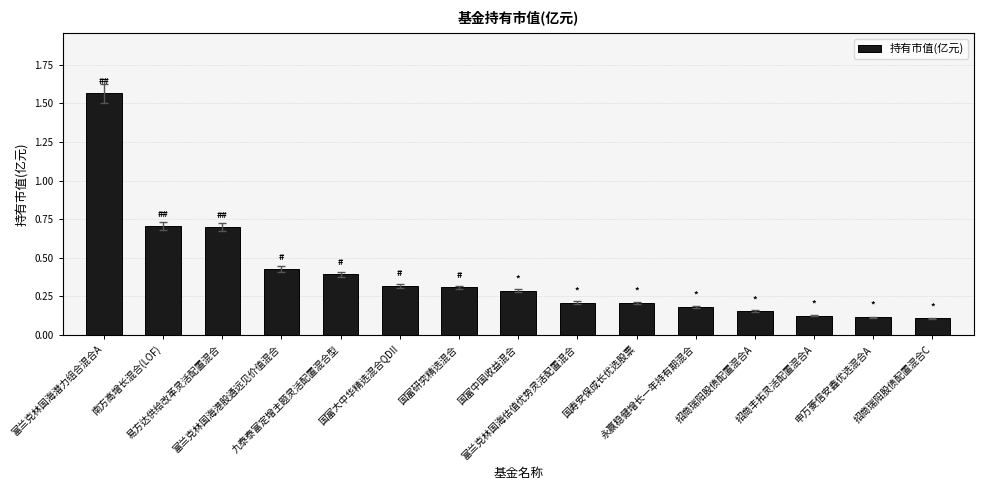

What is the value of the 2nd bar from the left?

0.7